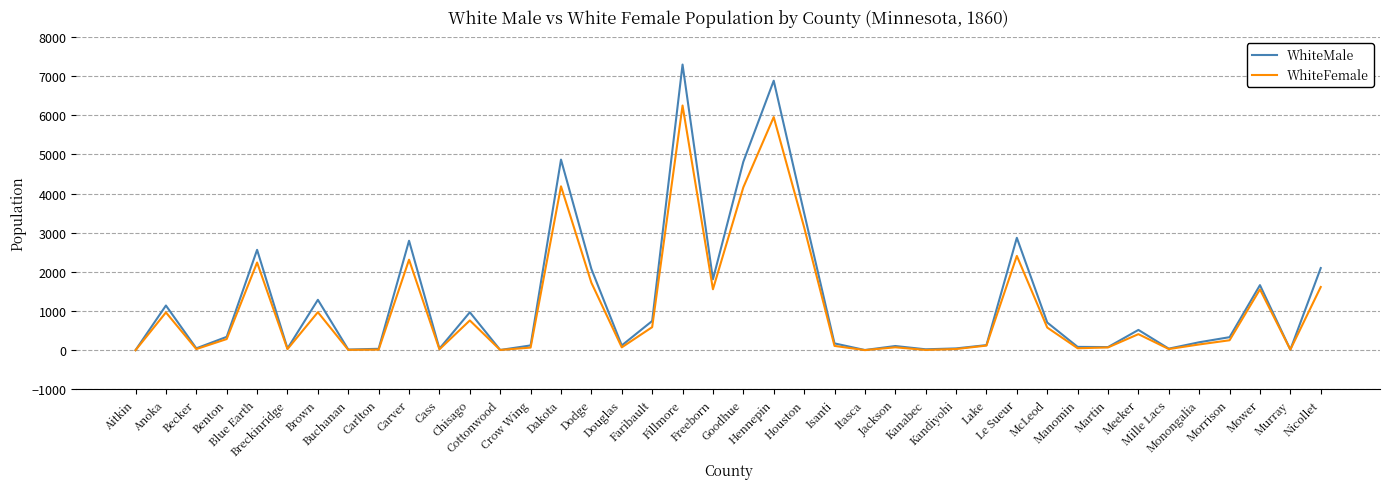

What position from the left is Lake?

29